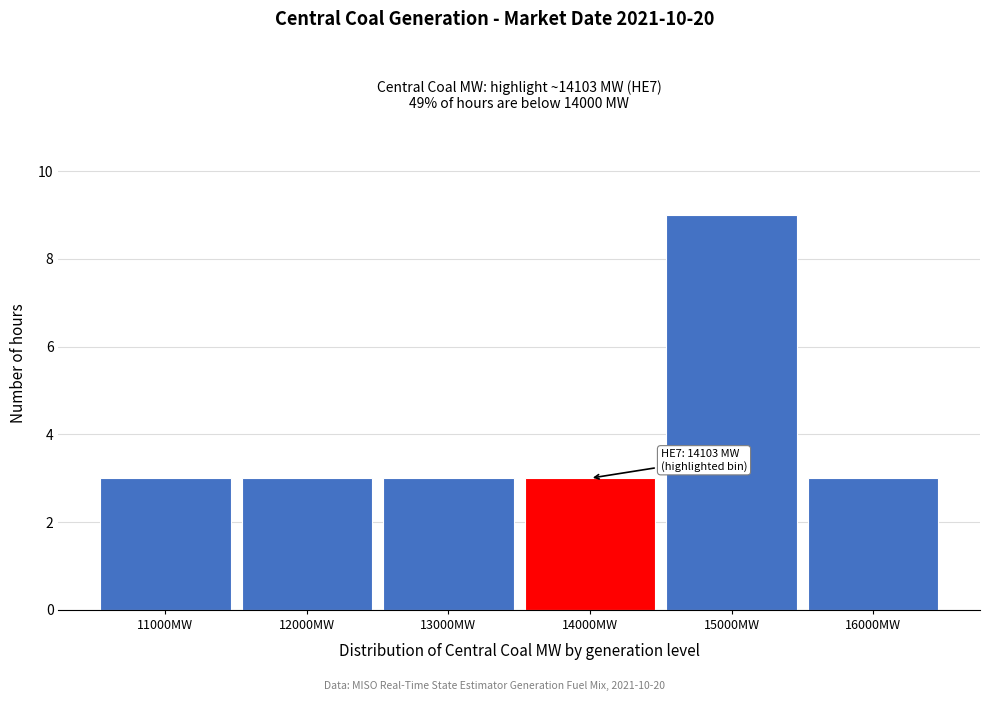

Reading left to right, what are all the values shown in this chart?

11000MW=3	12000MW=3	13000MW=3	14000MW=3	15000MW=9	16000MW=3